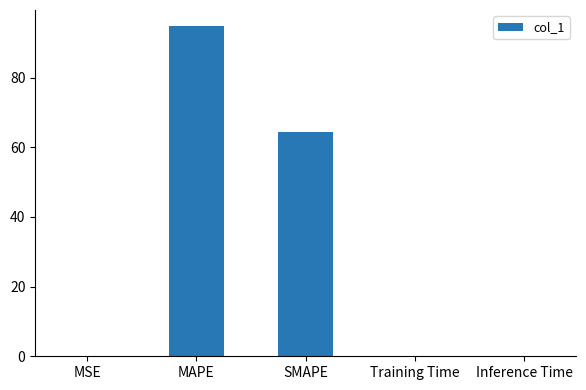

What is the sum of all values?

158.9